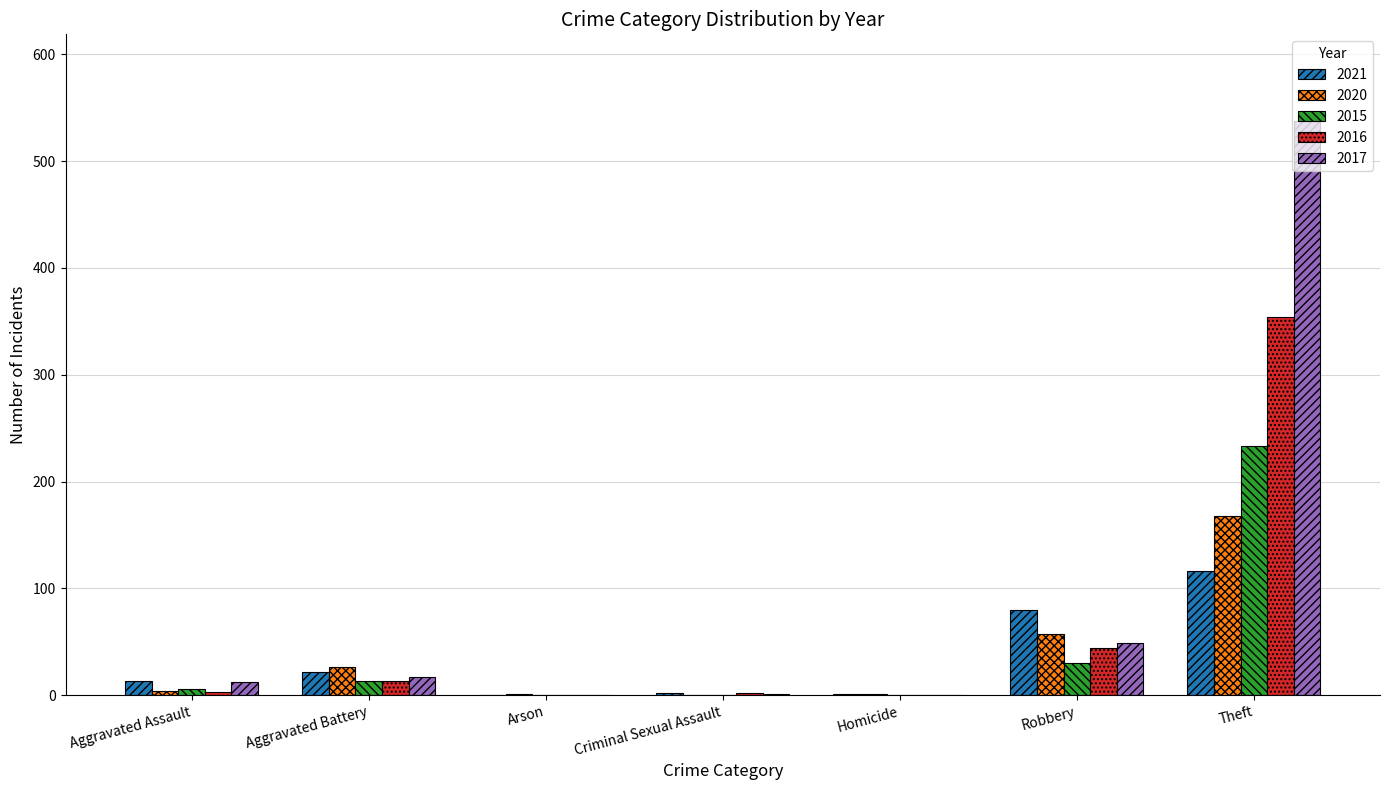

The value of 2016 at Robbery is 74. True or false?

False